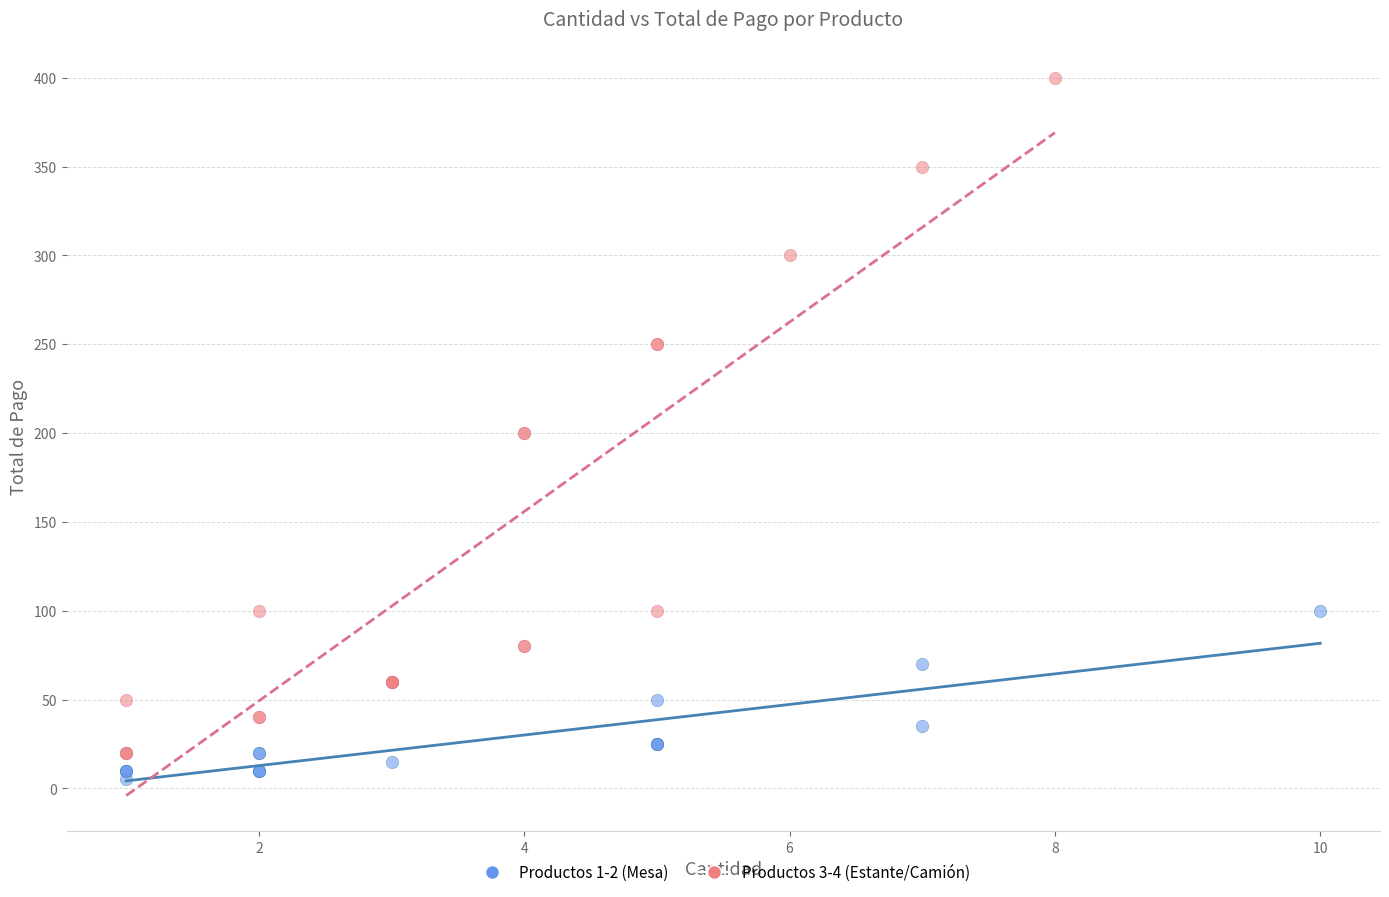

Which series contains the highest Y value?

Productos 3-4 (Estante/Camión)